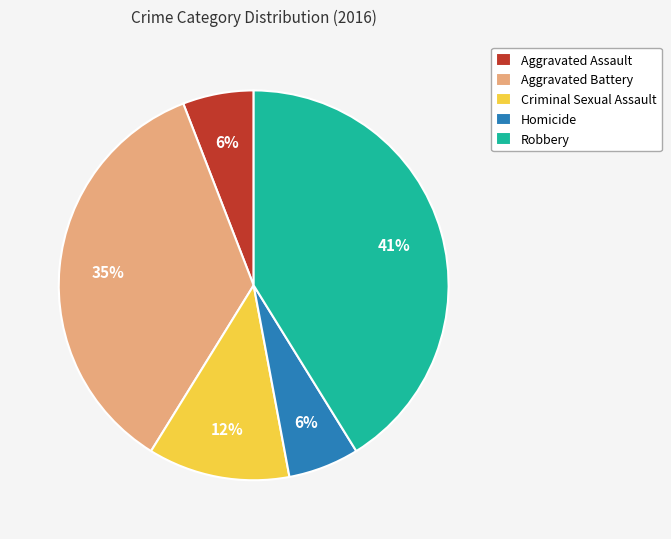

Approximately how many times larger is the value at Homicide compared to Robbery?

0.1